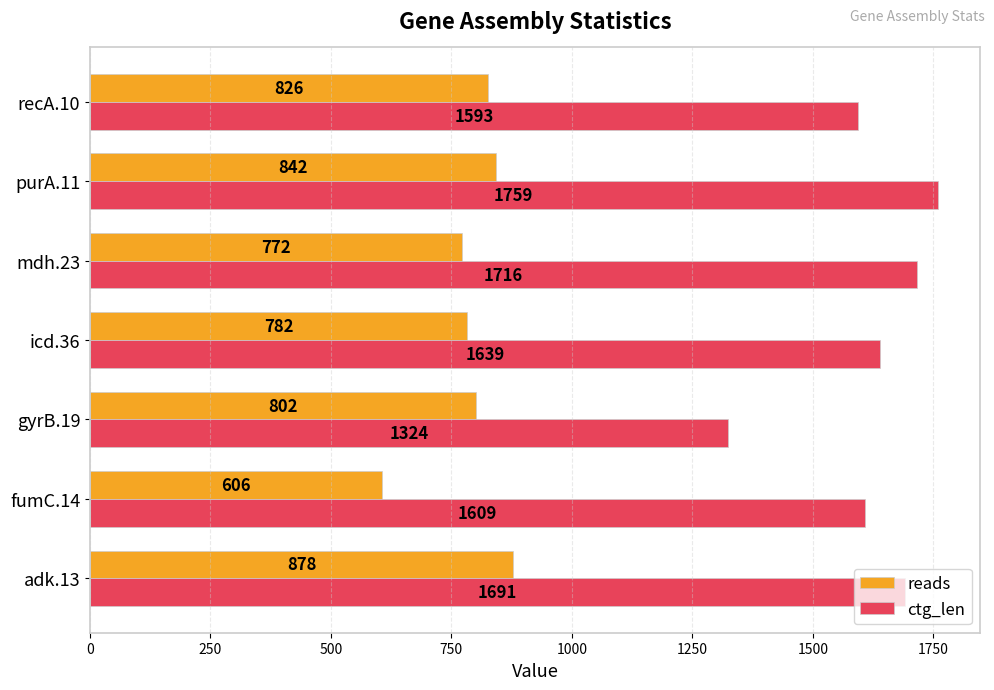

At which category does the chart reach its minimum across all series?

fumC.14